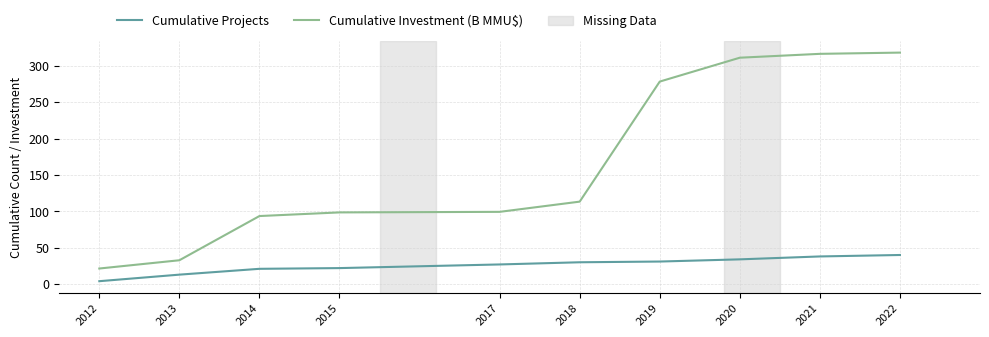

What is the total value across all series at 2017?

126.3